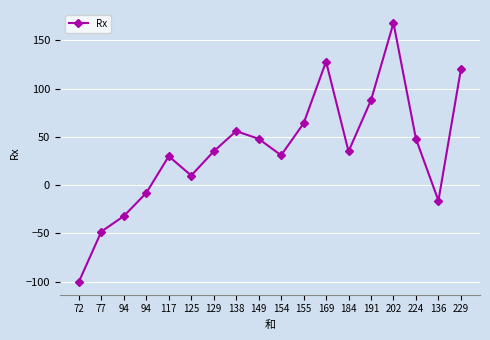

The value at 155 is 94. True or false?

False